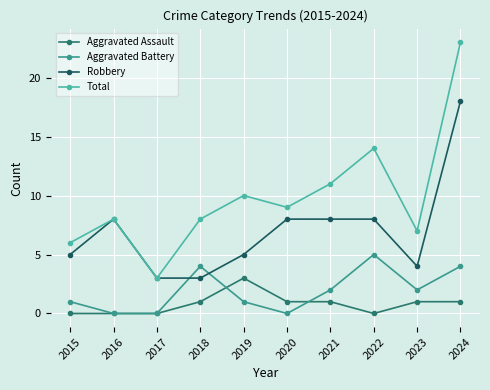

Count the number of data series in this chart.

4